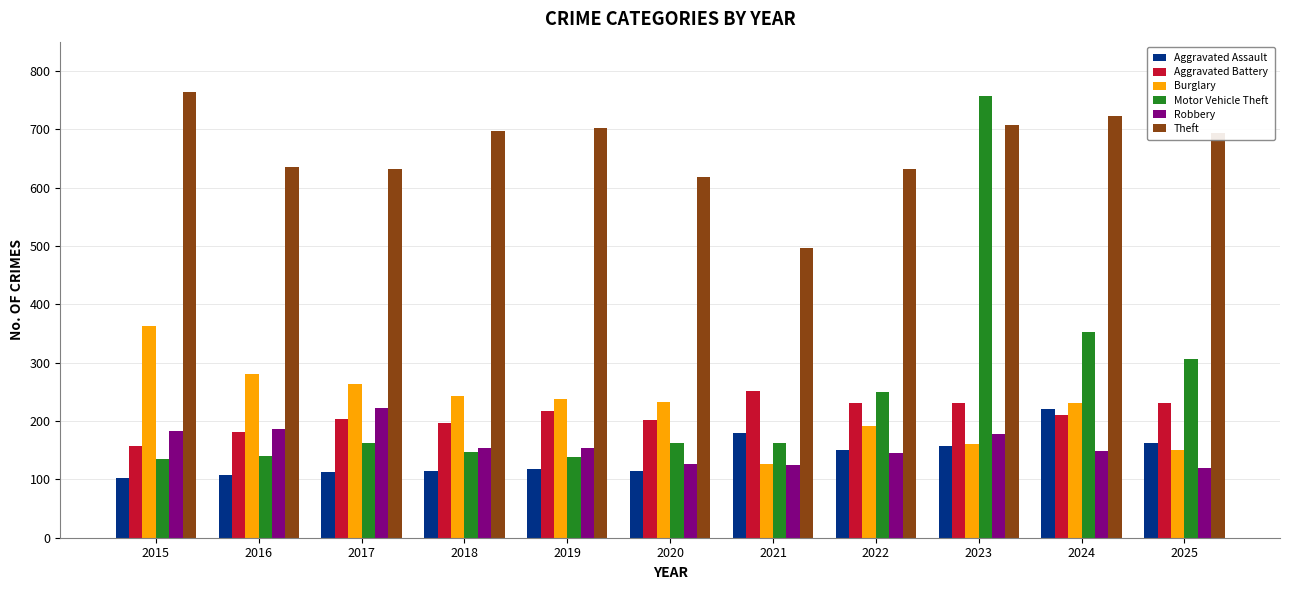

What is the total value across all series at 2015?

1703